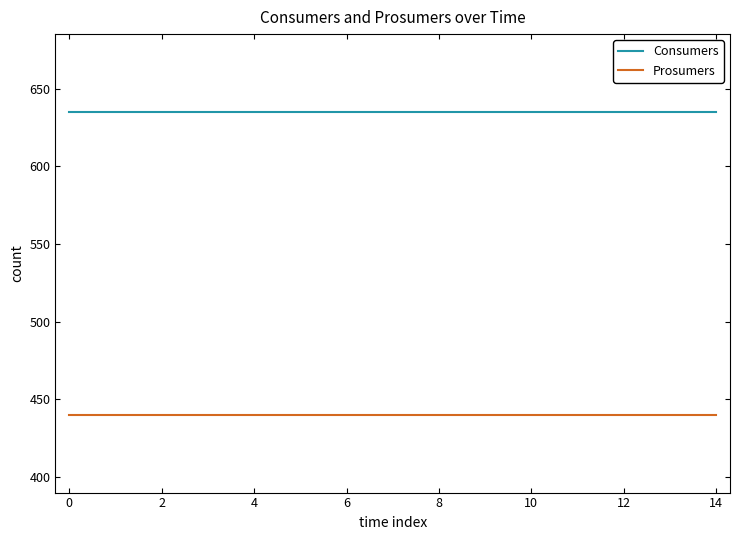

Does the chart have visible grid lines?

No